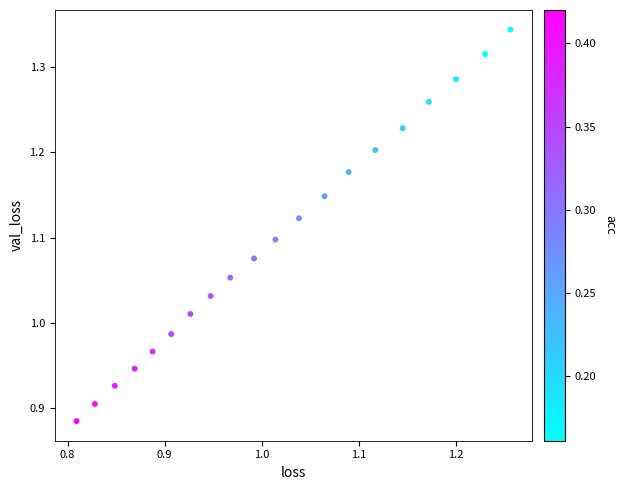

What is the range of X values (max minus min)?

0.4